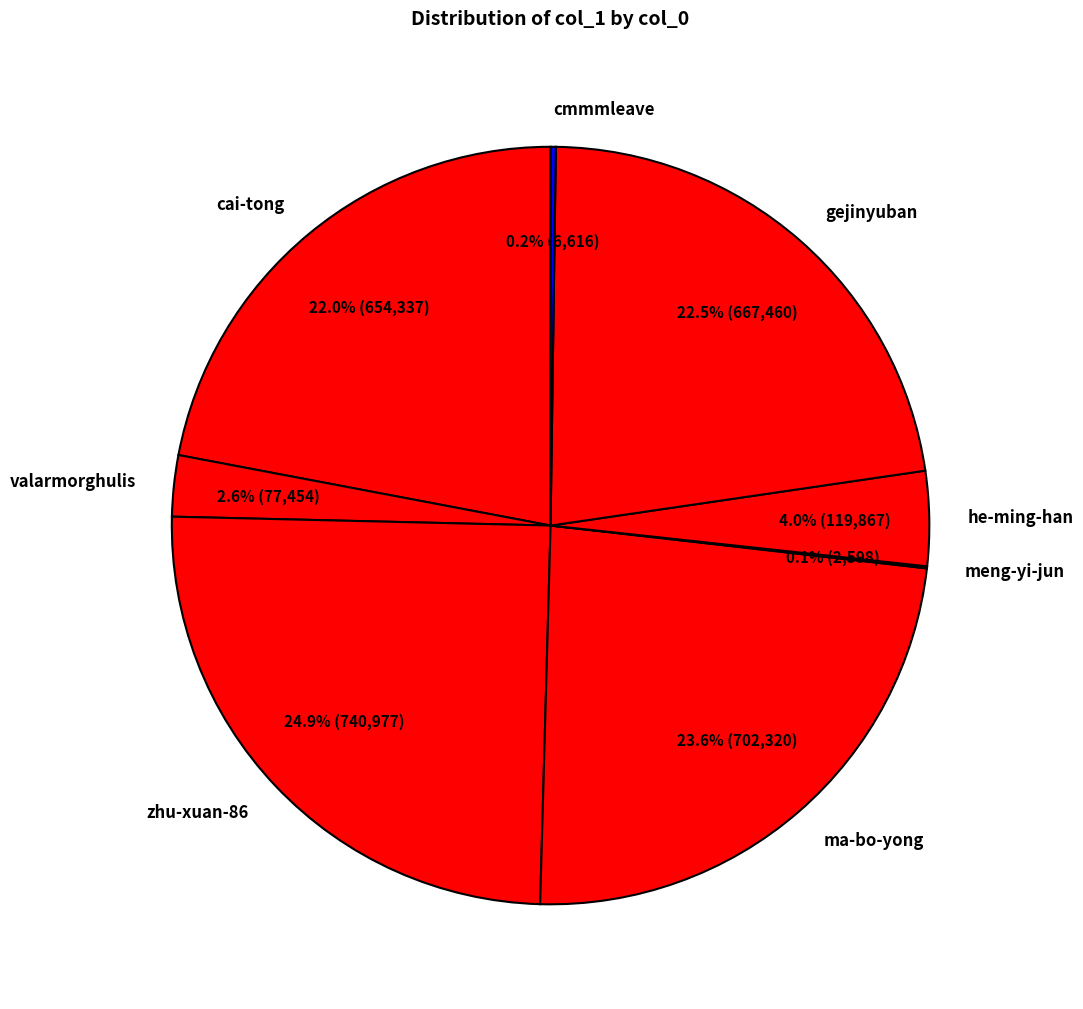

Combined, what portion of the pie is zhu-xuan-86 and gejinyuban?

47.4%